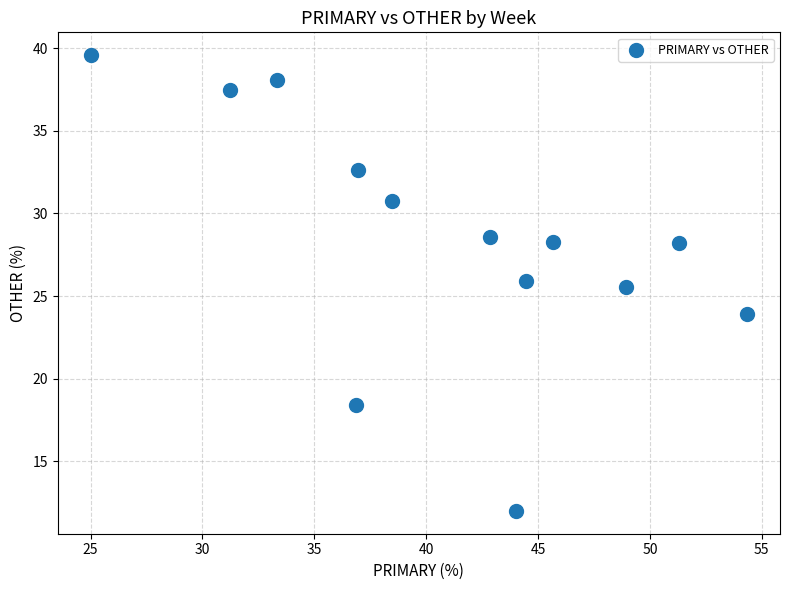

What is the range of X values (max minus min)?

29.3